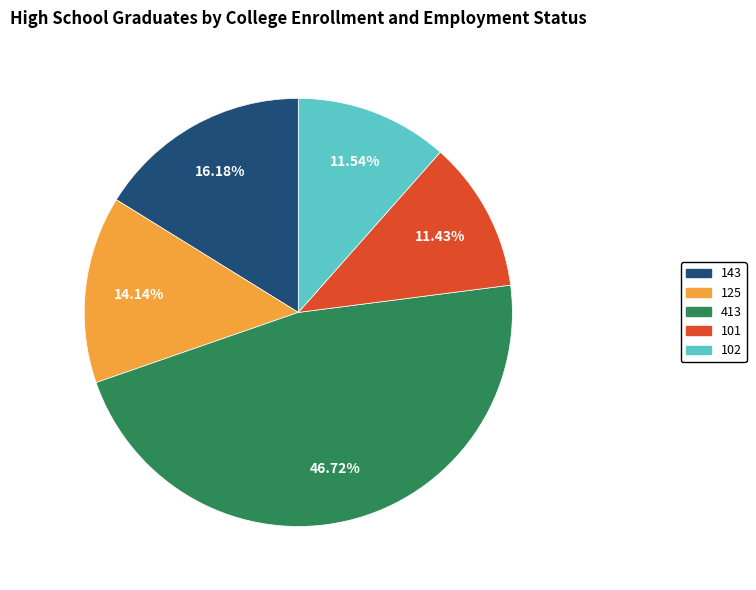

The 102 slice represents 17% of the pie. True or false?

False